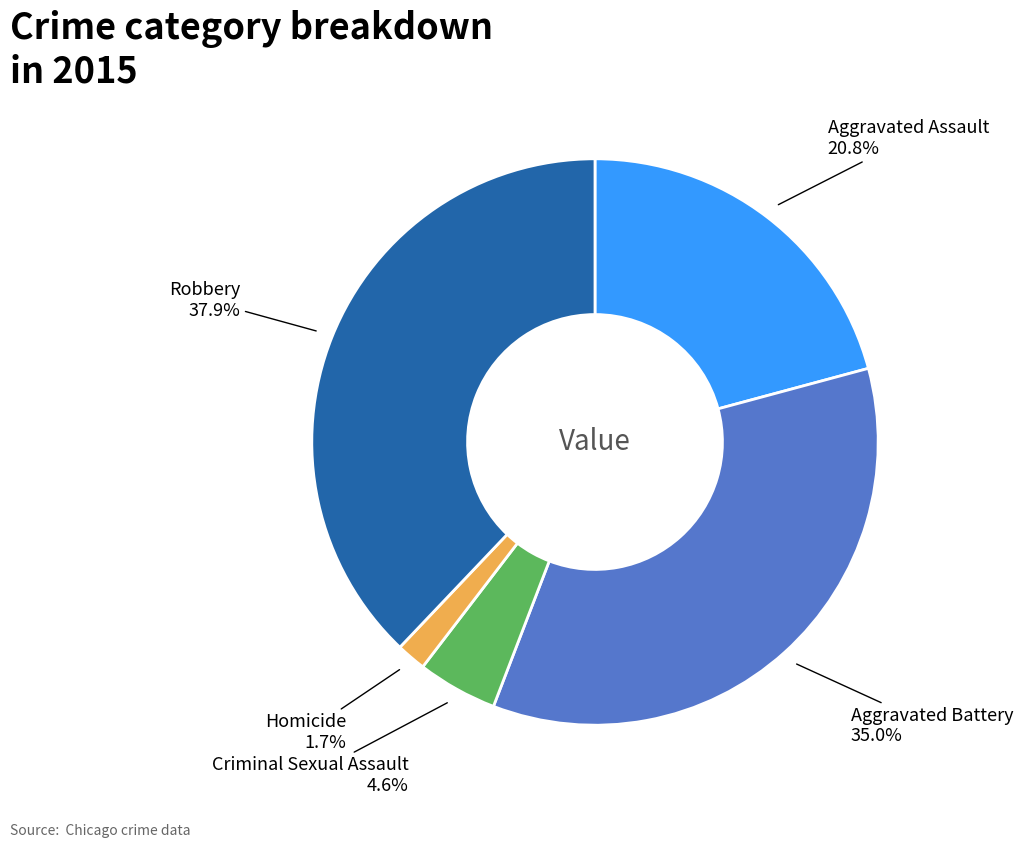

True or false: Criminal Sexual Assault accounts for 5% of the total.

True